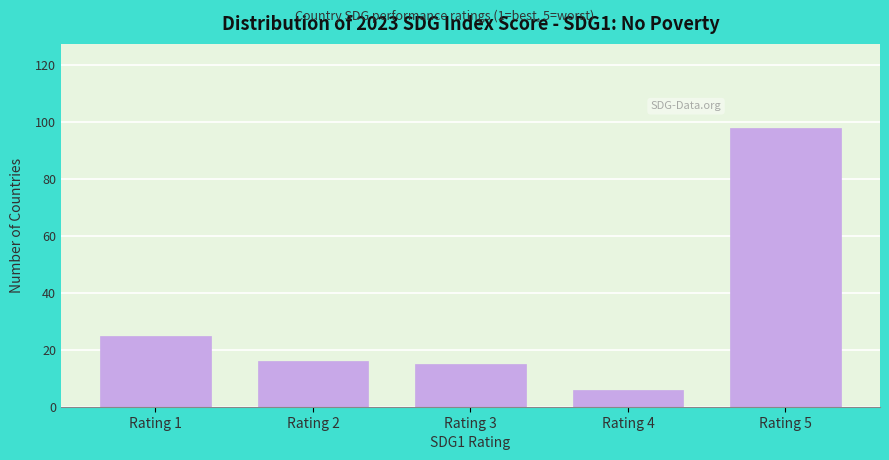

Reading right to left, list all the values displayed in this chart.

98	6	15	16	25